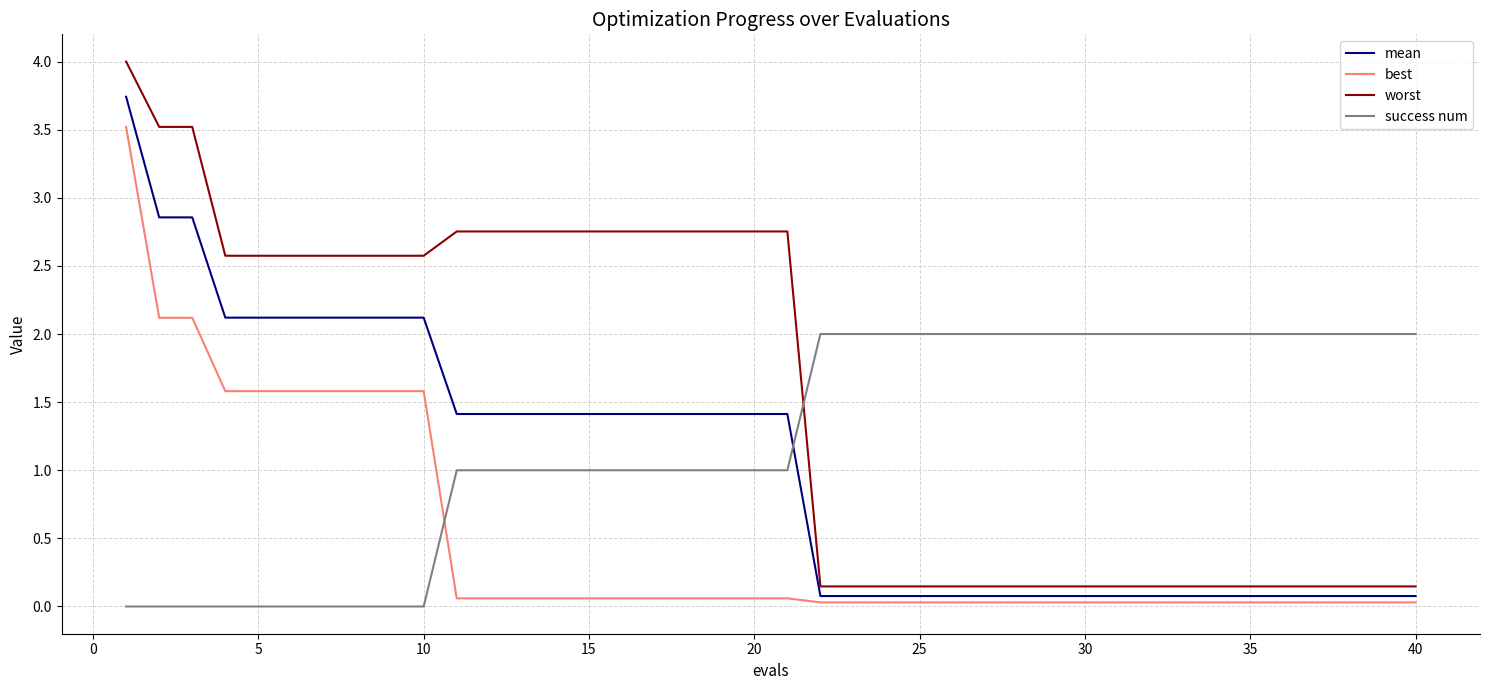

Which series has the largest range (max minus min)?

worst